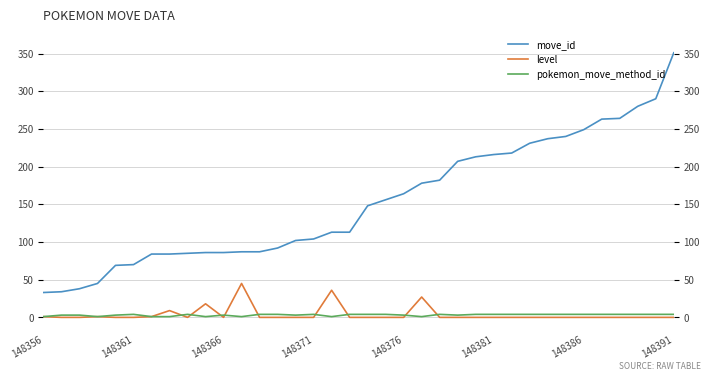

The value of pokemon_move_method_id at 16 is 0. True or false?

False